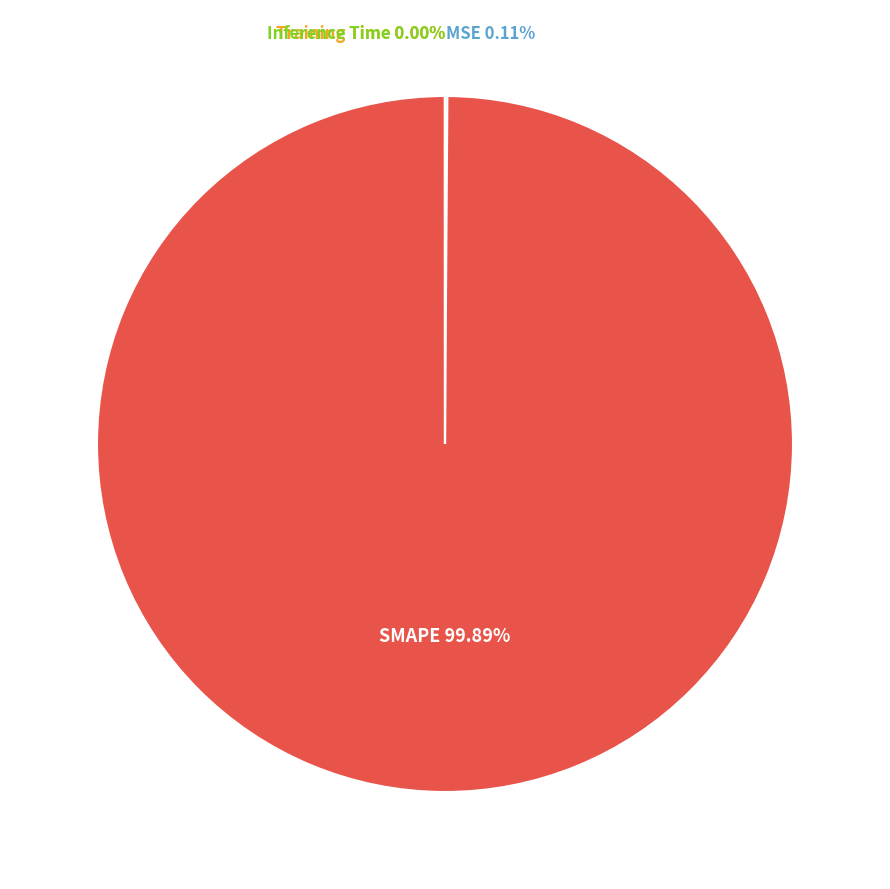

Which slice represents more than half of the pie?

SMAPE